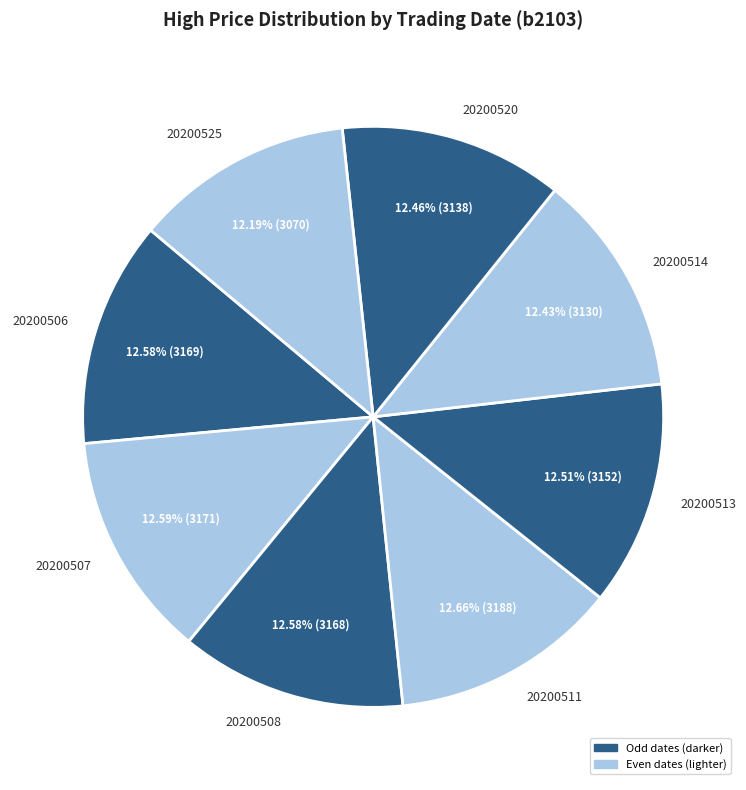

Is there any slice that represents more than half of the pie?

No